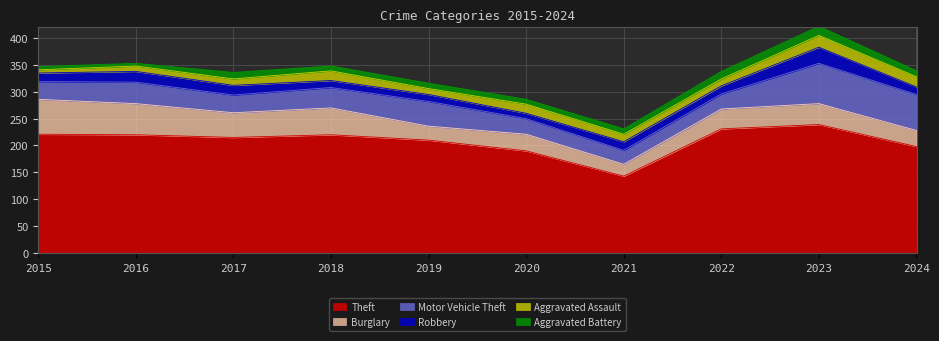

Which category has the lowest value across all series?

2016